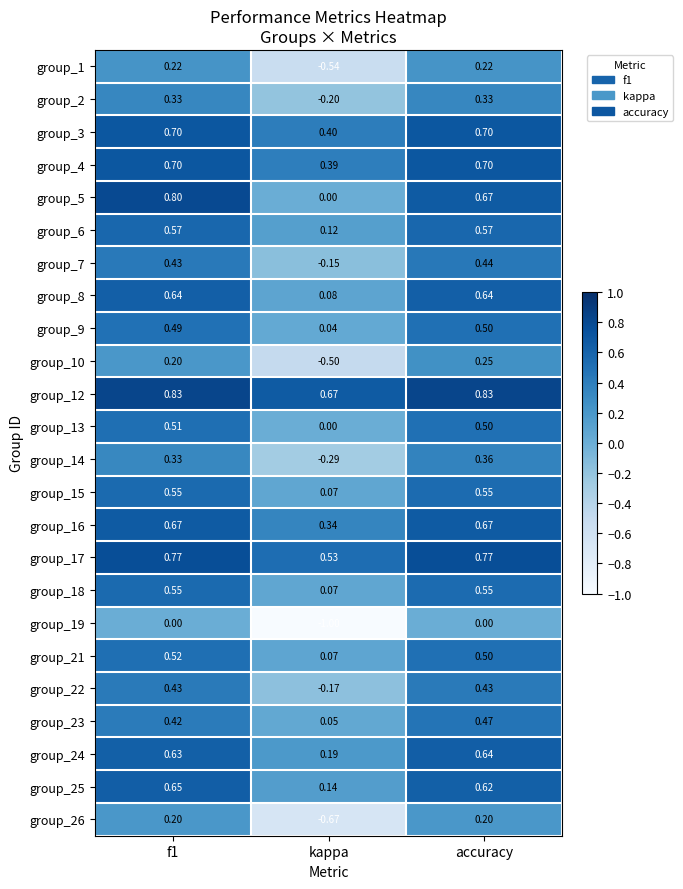

At which label is group_14 closest to 0?

kappa